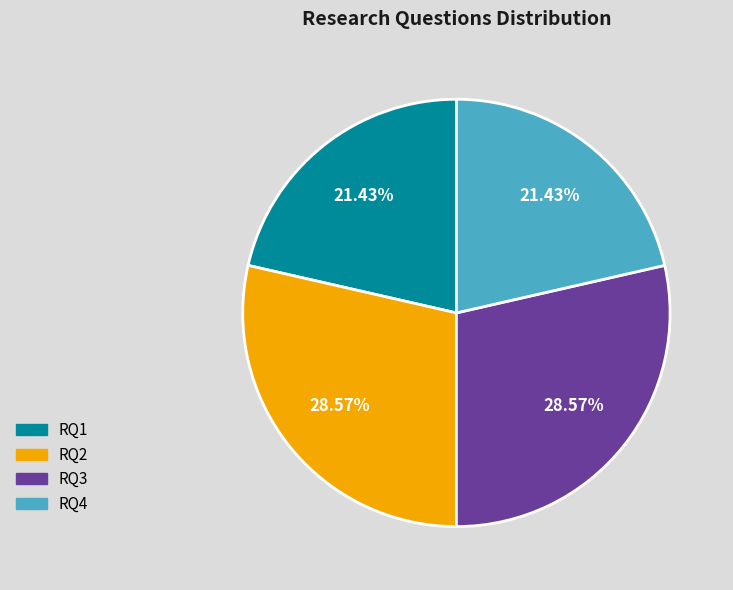

To the nearest percent, what is the difference between the largest and smallest slice percentages?

7%